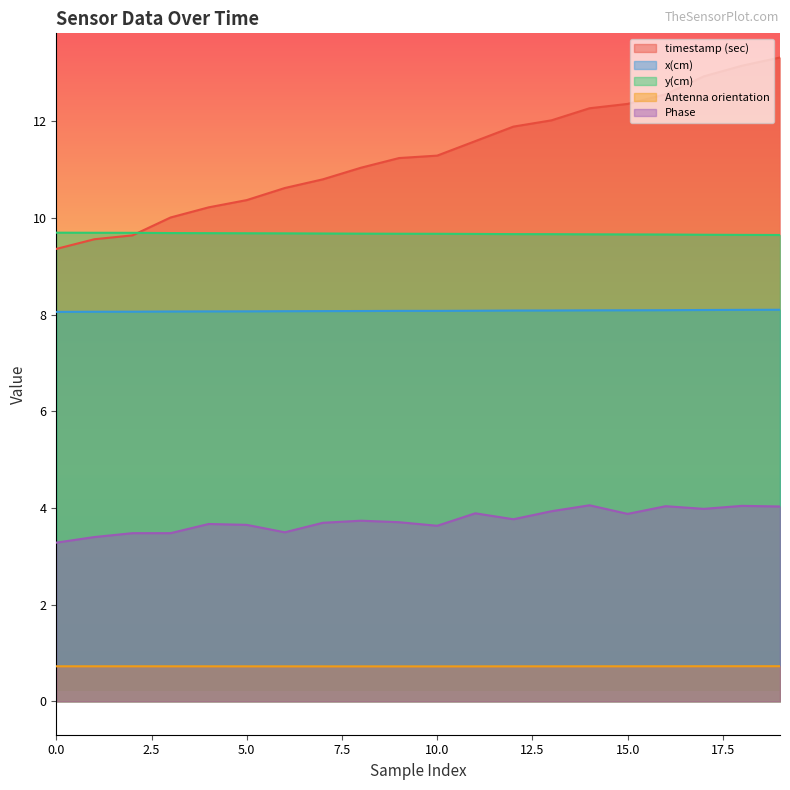

Reading left to right, list all the values displayed in this chart.

timestamp (sec): 9.4	9.6	9.6	10.0	10.2	10.4	10.6	10.8	11.0	11.2	11.3	11.6	11.9	12.0	12.3	12.4	12.6	12.9	13.2	13.3
x(cm): 8.1	8.1	8.1	8.1	8.1	8.1	8.1	8.1	8.1	8.1	8.1	8.1	8.1	8.1	8.1	8.1	8.1	8.1	8.1	8.1
y(cm): 9.7	9.7	9.7	9.7	9.7	9.7	9.7	9.7	9.7	9.7	9.7	9.7	9.7	9.7	9.7	9.7	9.7	9.7	9.7	9.6
Antenna orientation: 0.7	0.7	0.7	0.7	0.7	0.7	0.7	0.7	0.7	0.7	0.7	0.7	0.7	0.7	0.7	0.7	0.7	0.7	0.7	0.7
Phase: 3.3	3.4	3.5	3.5	3.7	3.7	3.5	3.7	3.7	3.7	3.6	3.9	3.8	3.9	4.1	3.9	4.0	4.0	4.0	4.0